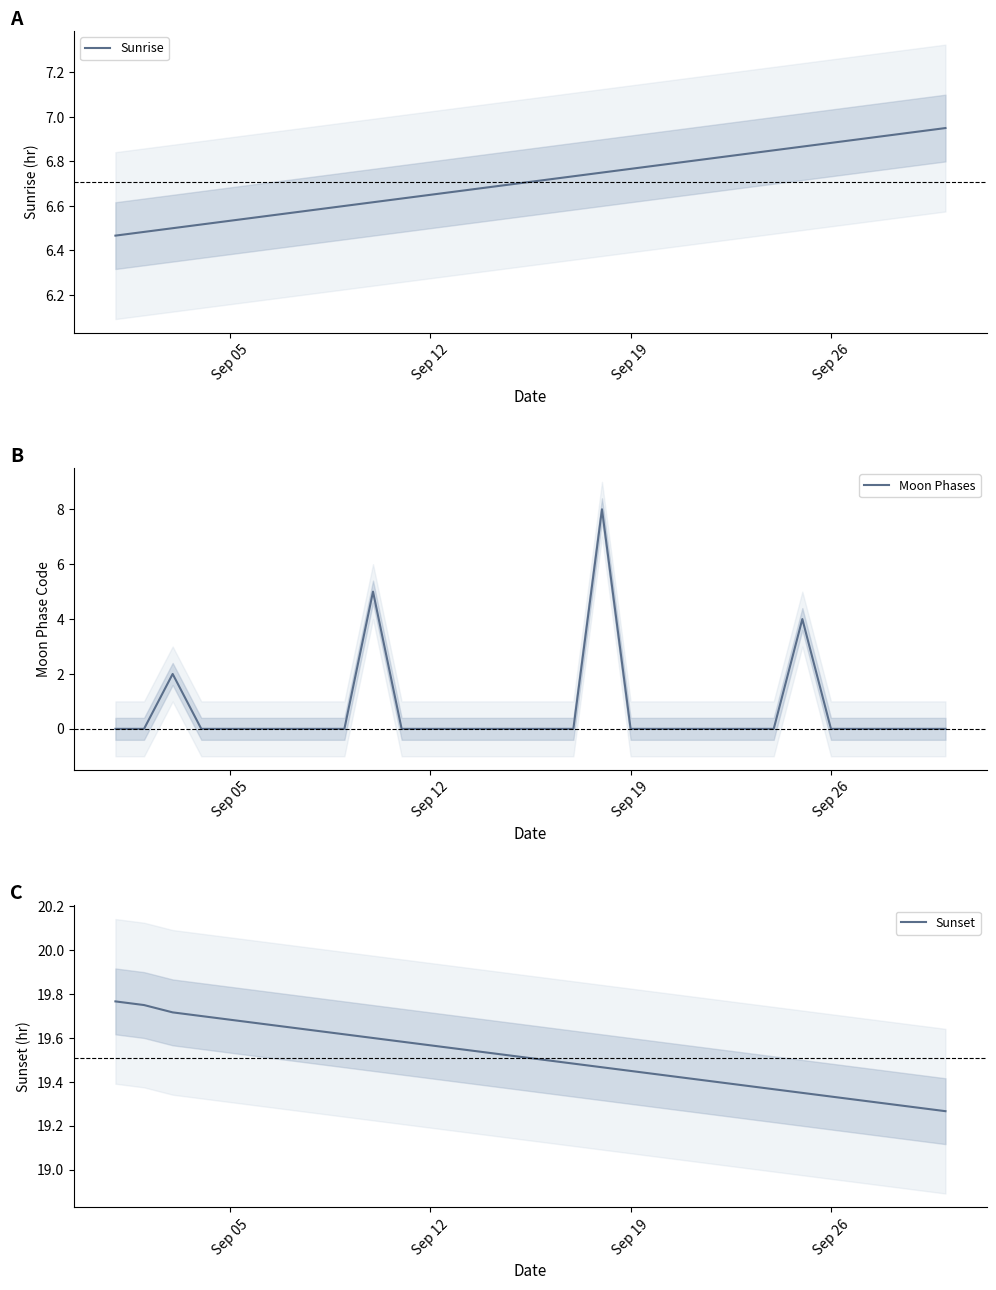

True or false: Sunrise has a value of 3.4 at Sep 19.

False